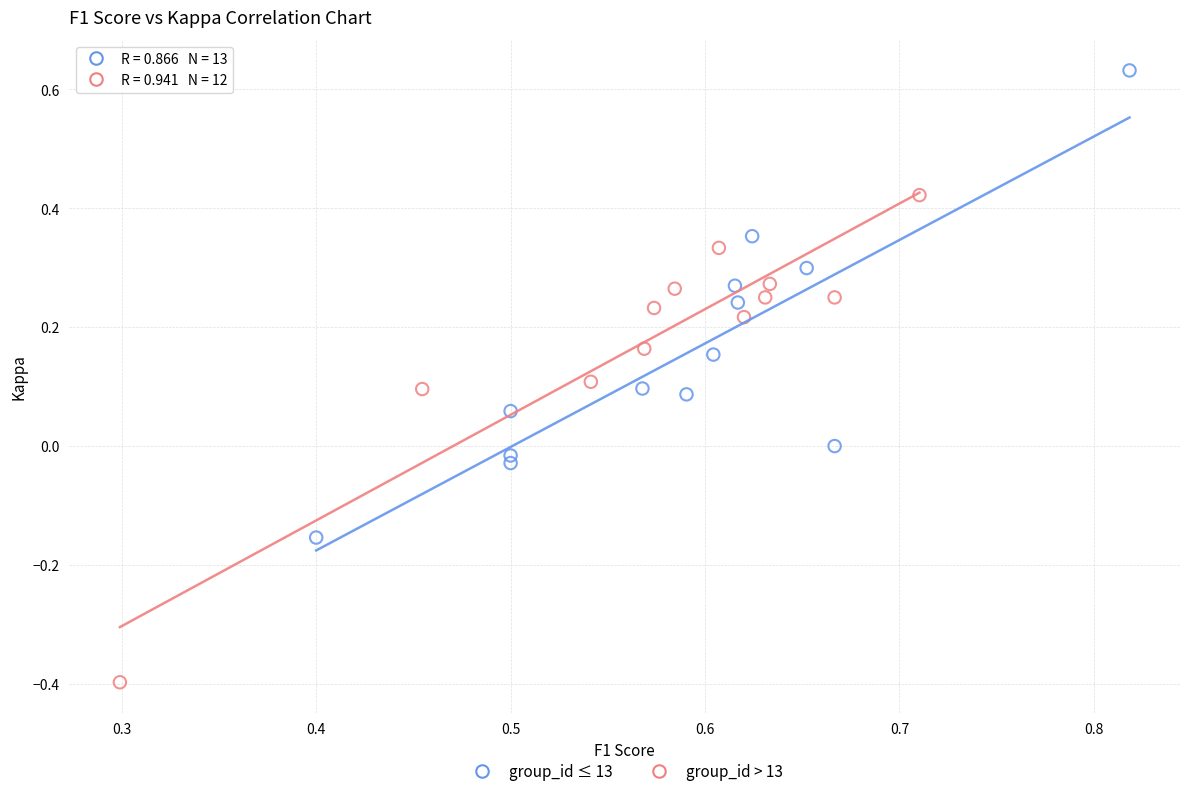

Which series reaches the minimum Y coordinate?

group_id > 13